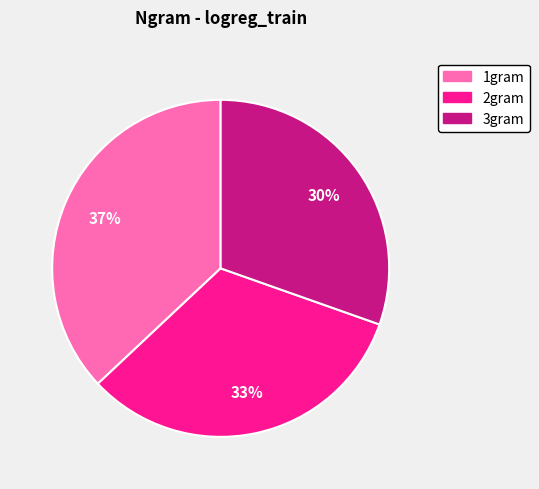

Between 3gram and 1gram, which is larger?

1gram